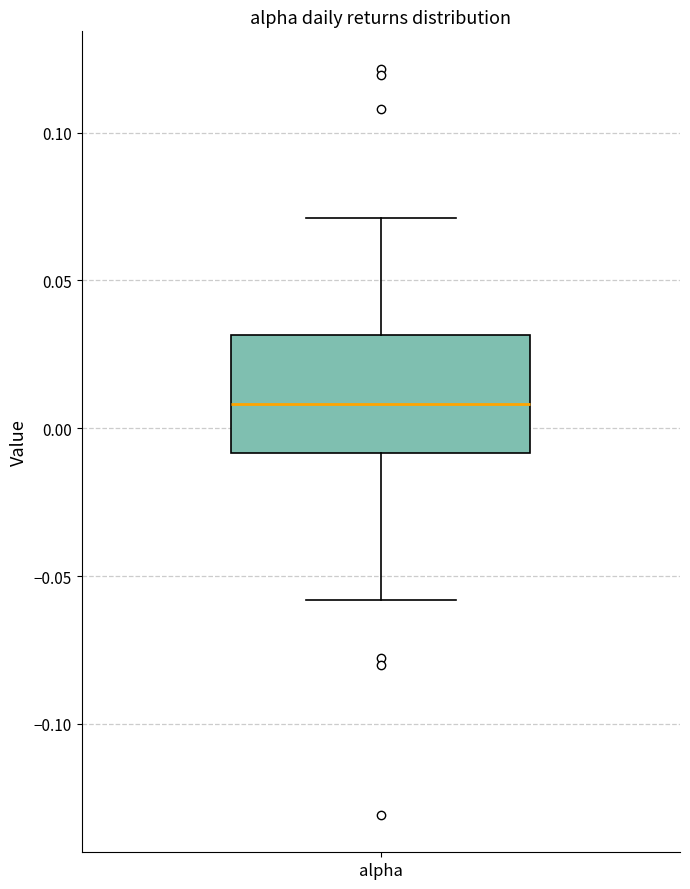

Read this box plot against the y-axis: the position of the median line, the range covered by the box, and the ends of both whiskers. The values are not printed on the chart, so give them approximately, as read against the axis.

median 0.01, box -0.01 to 0.03, whiskers -0.06 to 0.07